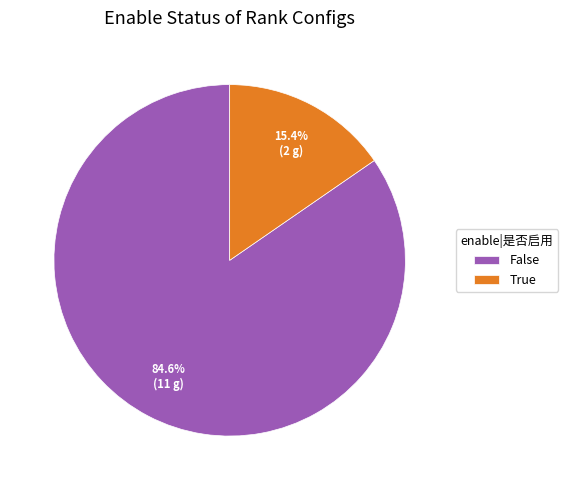

True or false: False accounts for 96% of the total.

False